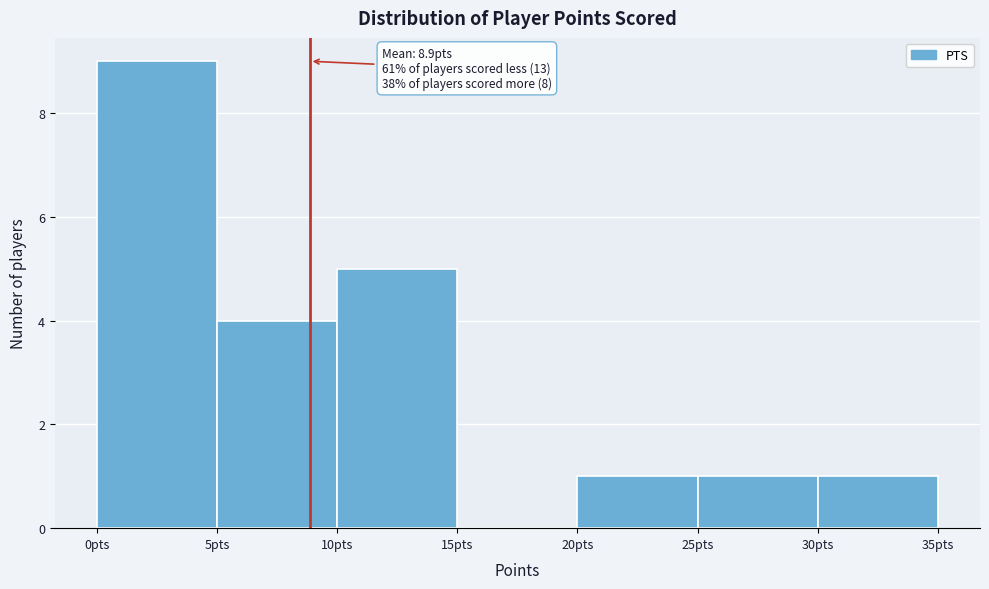

Which range on the x-axis has the tallest bar?

0 to 5